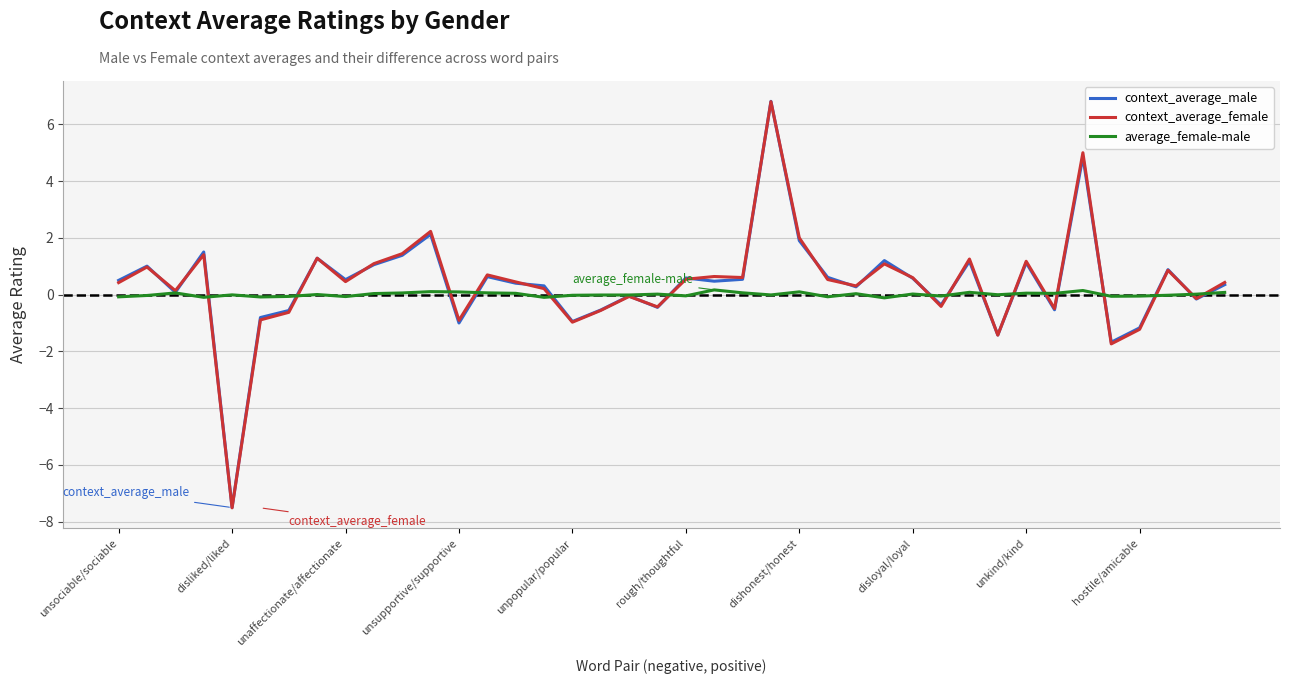

True or false: context_average_female has more than 2 interior local peaks.

True